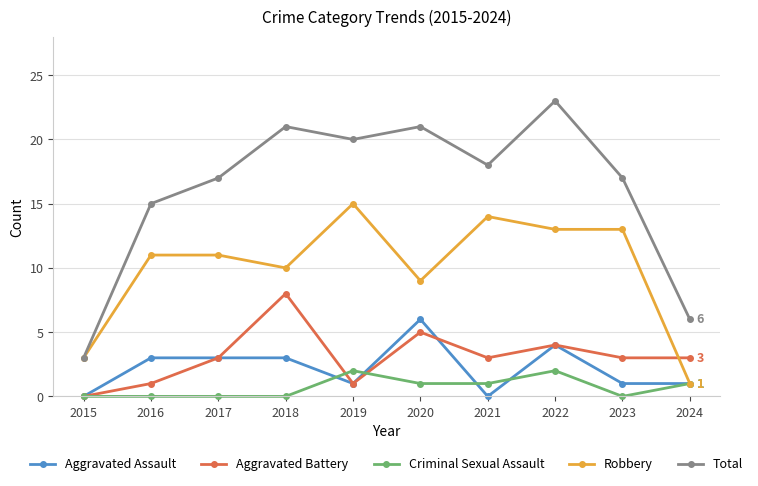

What are all the series names shown in the legend?

Aggravated Assault, Aggravated Battery, Criminal Sexual Assault, Robbery, Total